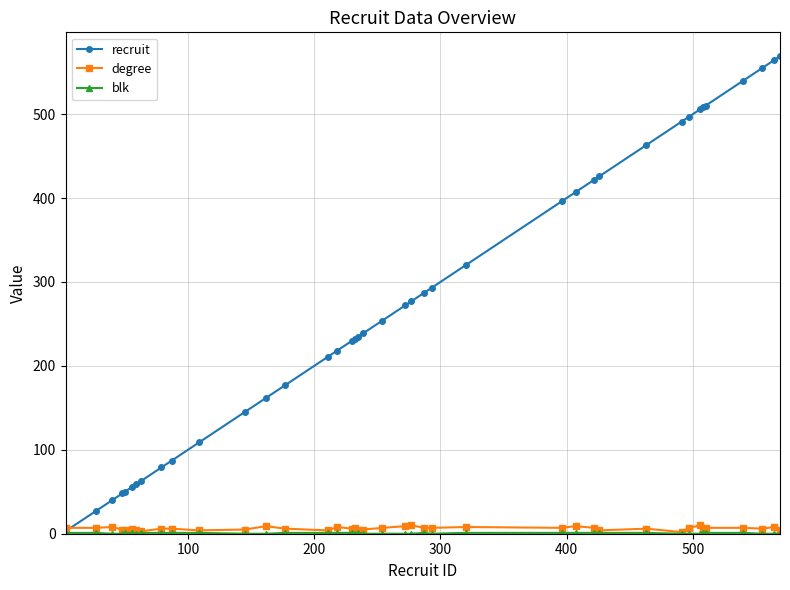

At how many categories does at least one series exceed 523?

4